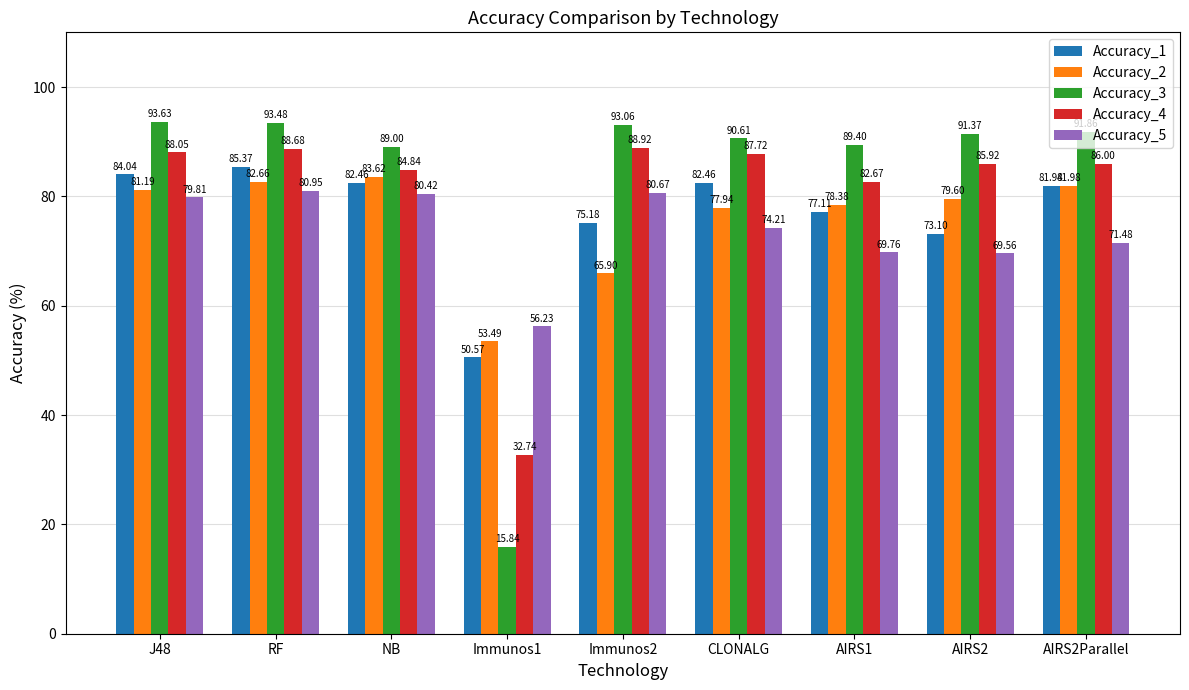

True or false: Accuracy_5 has a value of 34.1 at RF.

False